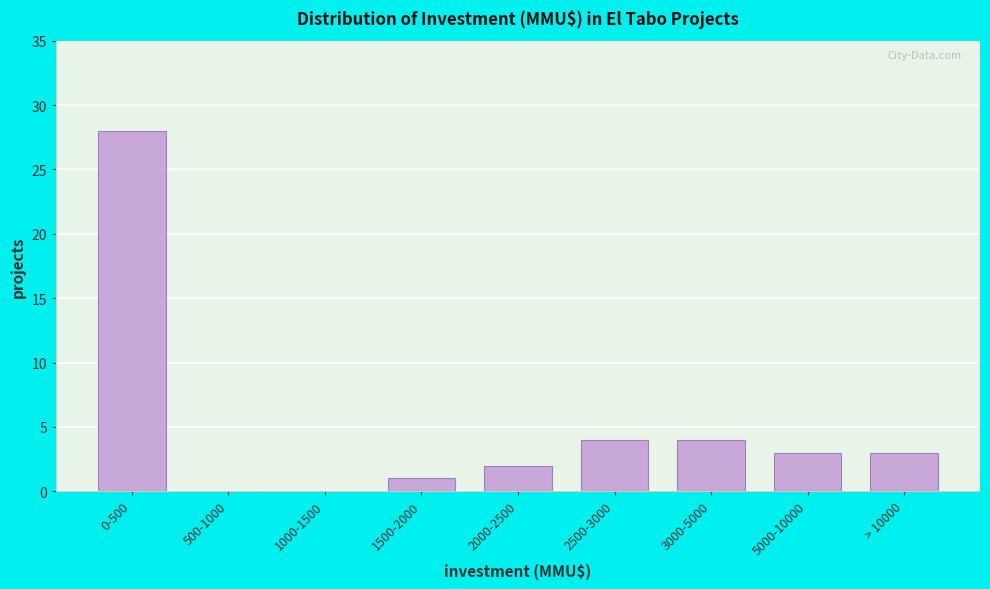

Reading right to left, what are all the values shown in this chart?

> 10000=3	5000-10000=3	3000-5000=4	2500-3000=4	2000-2500=2	1500-2000=1	1000-1500=0	500-1000=0	0-500=28